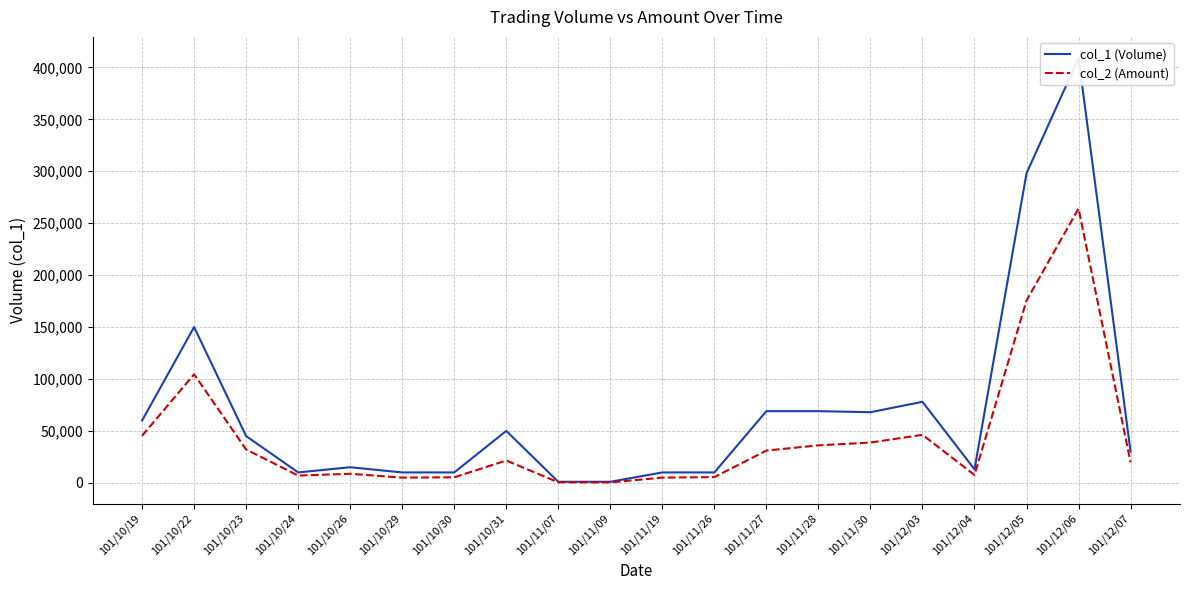

Rank the series at 101/11/28 from highest to lowest value.

col_1 (Volume), col_2 (Amount)